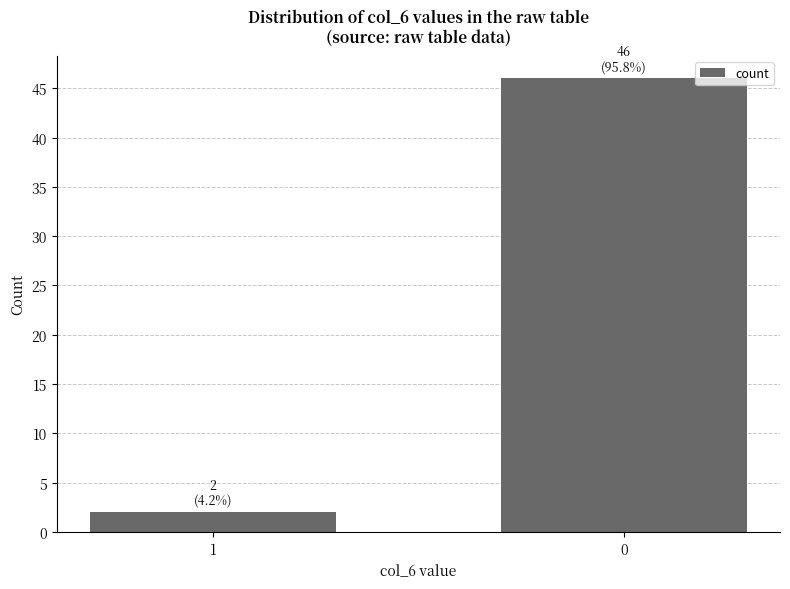

The chart shows a value of 17 at 0. True or false?

False